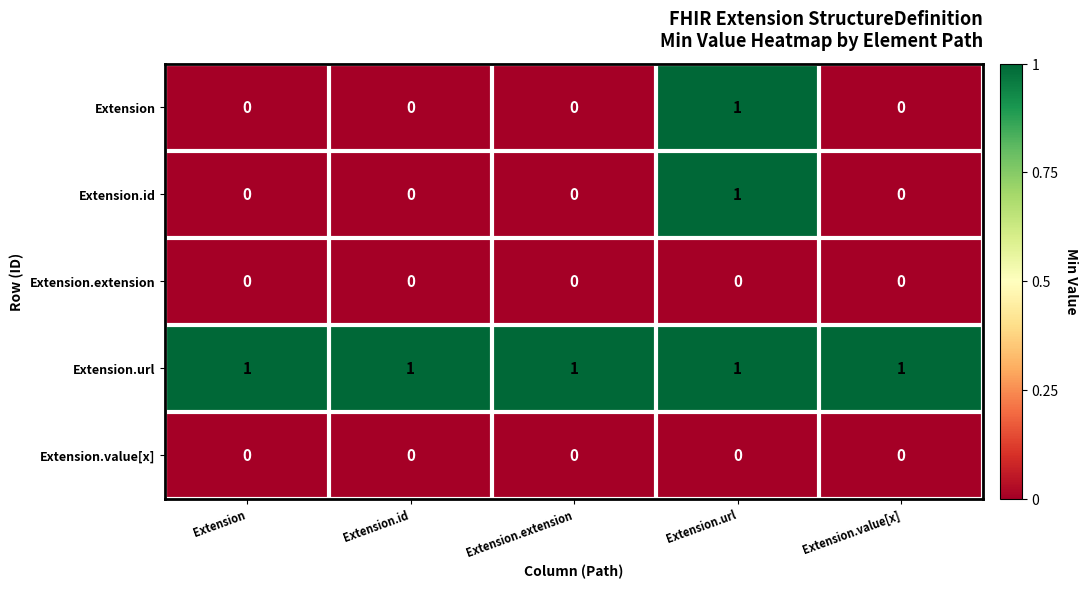

Reading right to left, transcribe all the data shown in this chart.

Extension: Extension.value[x]=0	Extension.url=1	Extension.extension=0	Extension.id=0	Extension=0
Extension.id: Extension.value[x]=0	Extension.url=1	Extension.extension=0	Extension.id=0	Extension=0
Extension.extension: Extension.value[x]=0	Extension.url=0	Extension.extension=0	Extension.id=0	Extension=0
Extension.url: Extension.value[x]=1	Extension.url=1	Extension.extension=1	Extension.id=1	Extension=1
Extension.value[x]: Extension.value[x]=0	Extension.url=0	Extension.extension=0	Extension.id=0	Extension=0